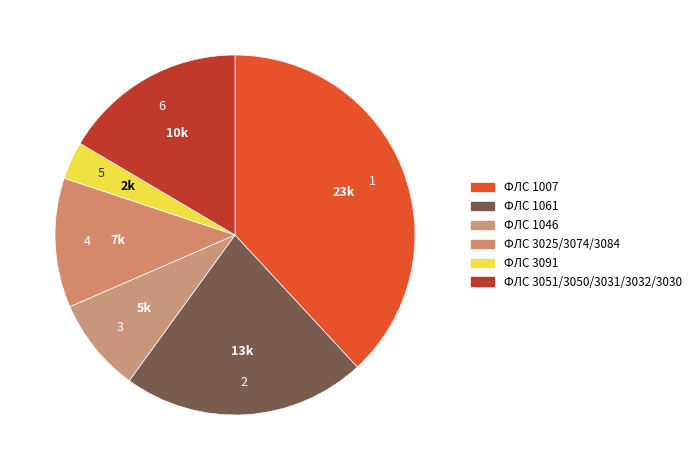

How many slices are in this pie chart?

6